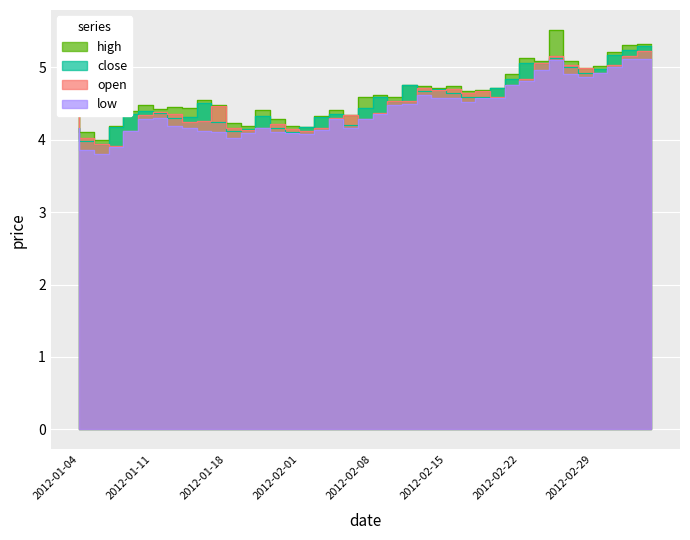

Reading left to right, transcribe all the data shown in this chart.

high: 4.5	4.1	4.0	4.2	4.4	4.5	4.4	4.4	4.4	4.5	4.5	4.2	4.2	4.4	4.3	4.2	4.2	4.3	4.4	4.3	4.6	4.6	4.6	4.8	4.7	4.7	4.7	4.7	4.7	4.7	4.9	5.1	5.1	5.5	5.1	5.0	5.0	5.2	5.3	5.3
close: 4.2	4.0	3.9	4.2	4.4	4.4	4.4	4.3	4.3	4.5	4.2	4.1	4.1	4.3	4.2	4.1	4.2	4.3	4.4	4.2	4.4	4.6	4.5	4.7	4.7	4.7	4.6	4.6	4.6	4.7	4.8	5.1	5.1	5.1	5.0	4.9	5.0	5.2	5.2	5.3
open: 4.4	4.0	3.9	3.9	4.1	4.3	4.4	4.4	4.2	4.3	4.5	4.2	4.1	4.2	4.2	4.2	4.1	4.2	4.3	4.3	4.3	4.4	4.5	4.5	4.7	4.7	4.7	4.6	4.7	4.6	4.7	4.8	5.1	5.2	5.0	5.0	4.9	5.0	5.2	5.2
low: 4.2	3.9	3.8	3.9	4.1	4.3	4.3	4.2	4.2	4.1	4.1	4.0	4.1	4.2	4.1	4.1	4.1	4.1	4.3	4.2	4.3	4.4	4.5	4.5	4.6	4.6	4.6	4.5	4.6	4.6	4.7	4.8	5.0	5.1	4.9	4.9	4.9	5.0	5.1	5.1